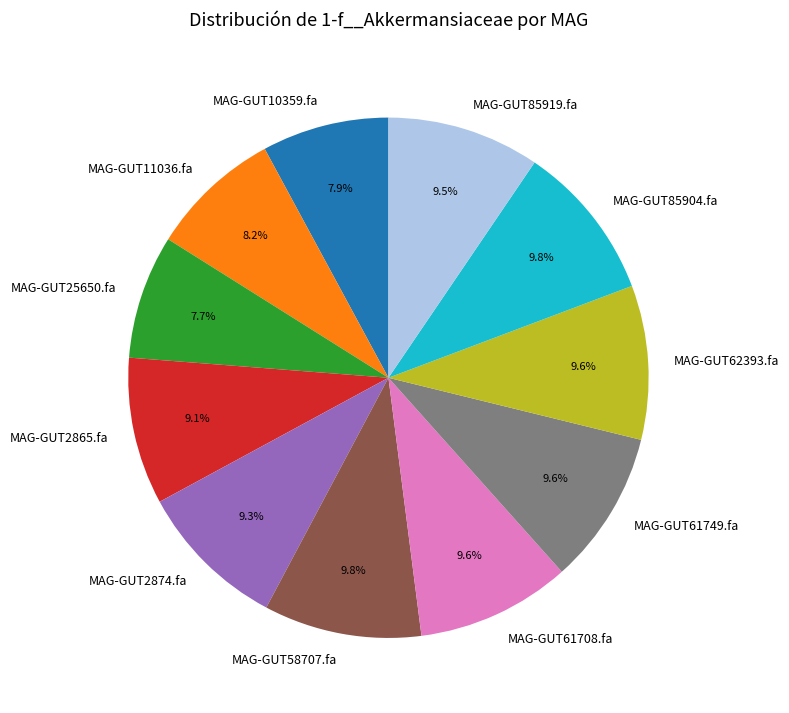

What percentage is the MAG-GUT58707.fa slice, to the nearest percent?

10%